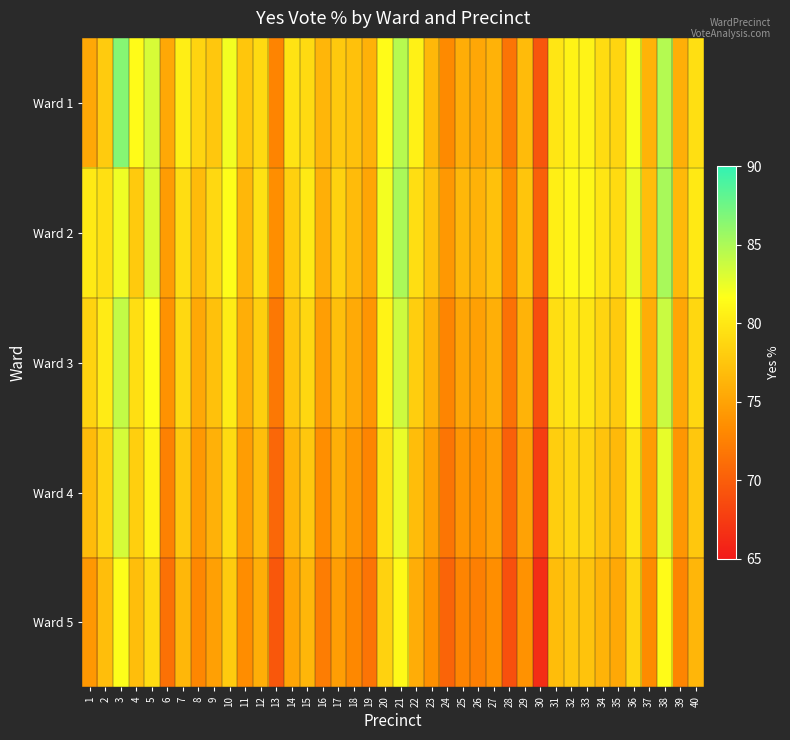

At how many categories does at least one series exceed 73?

38